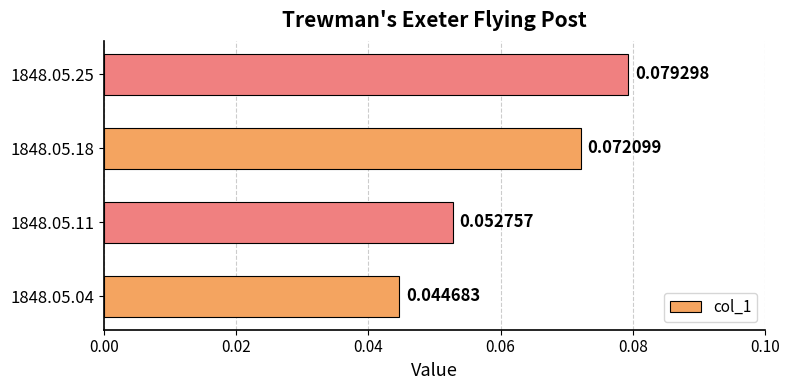

Are the bars grouped side by side (vs. stacked)?

No